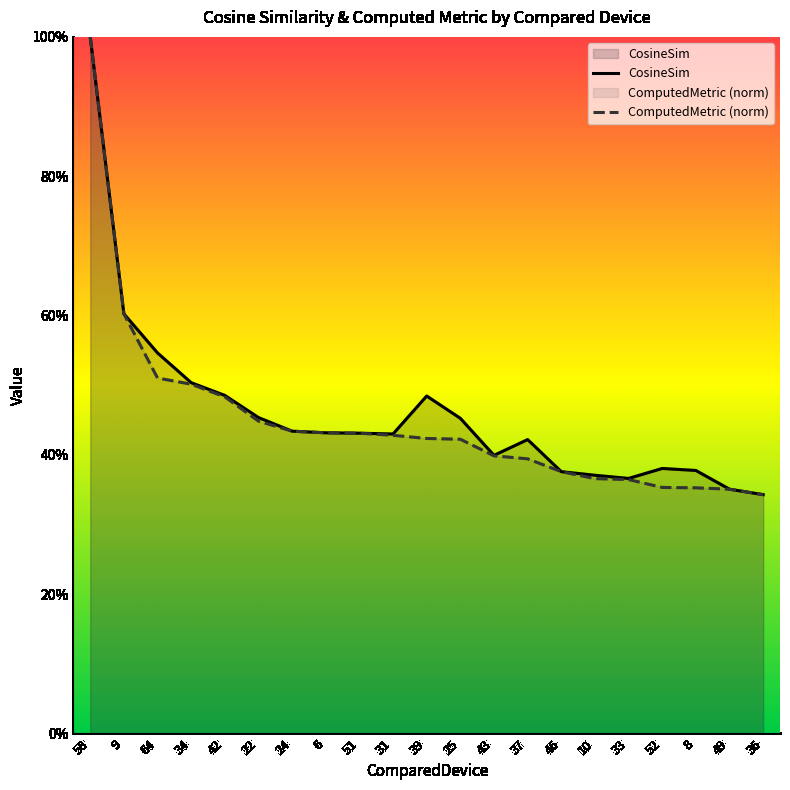

How many CosineSim values are between 0 and 1?

21